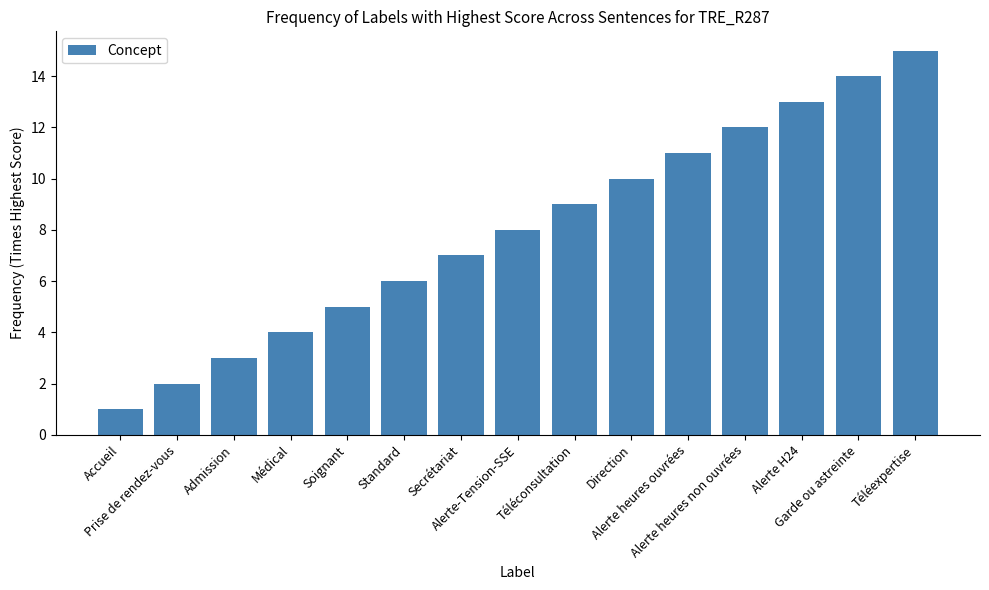

What is the label of the 15th bar from the left?

Téléexpertise